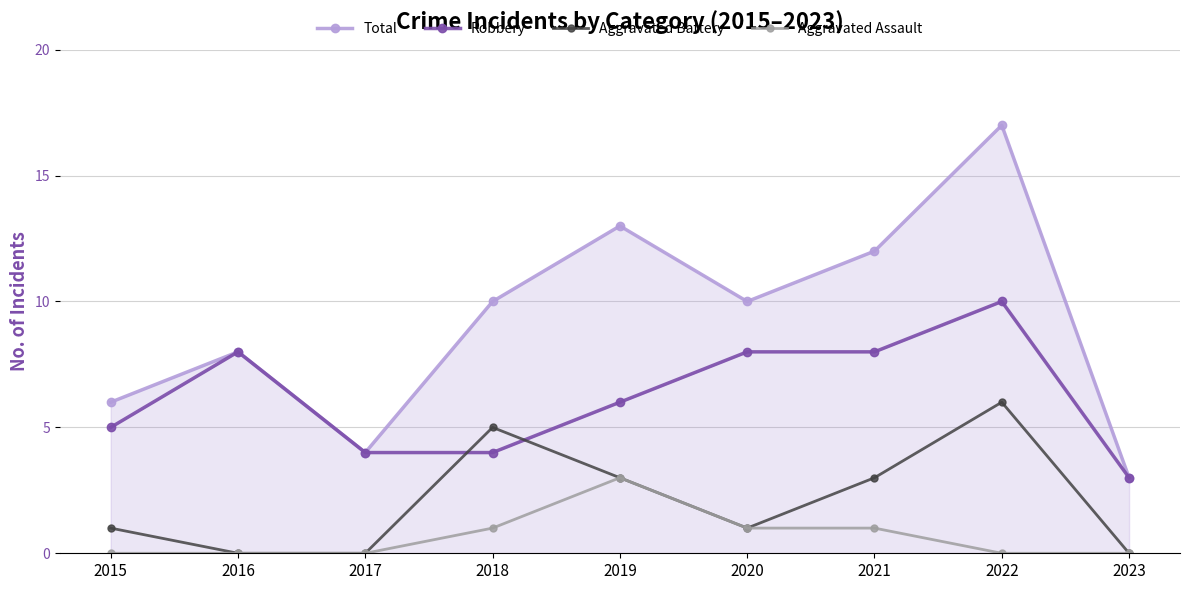

What is the spread (max minus min) of values at 2016?

8